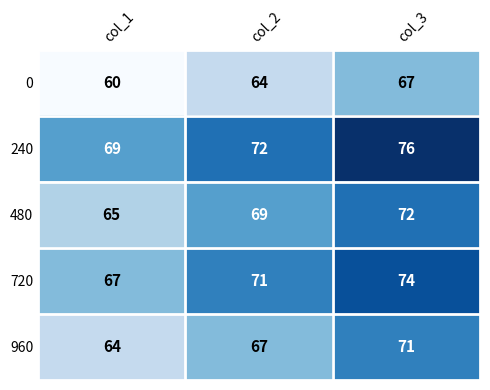

Reading left to right, extract all data points from this chart.

0: col_1=60	col_2=64	col_3=67
240: col_1=69	col_2=72	col_3=76
480: col_1=65	col_2=69	col_3=72
720: col_1=67	col_2=71	col_3=74
960: col_1=64	col_2=67	col_3=71